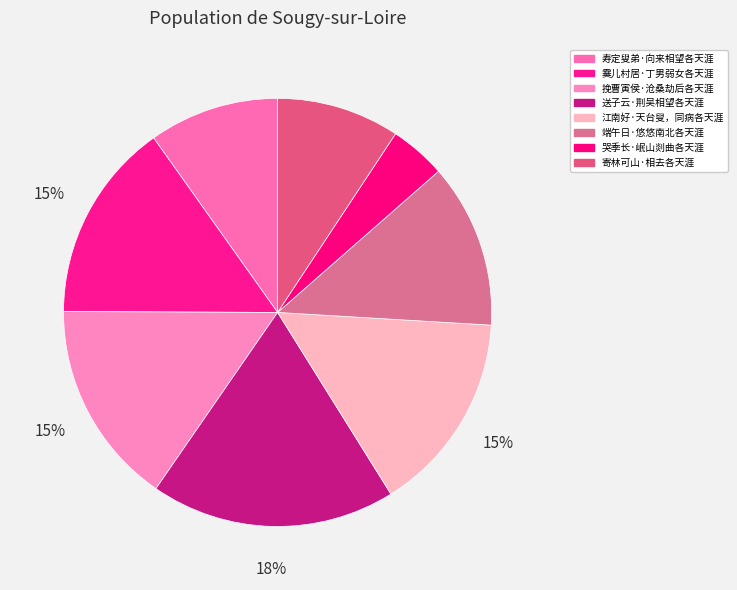

What is the ratio of the value at 霙儿村居·丁男弱女各天涯 to the value at 哭季长·岷山剡曲各天涯?

3.6